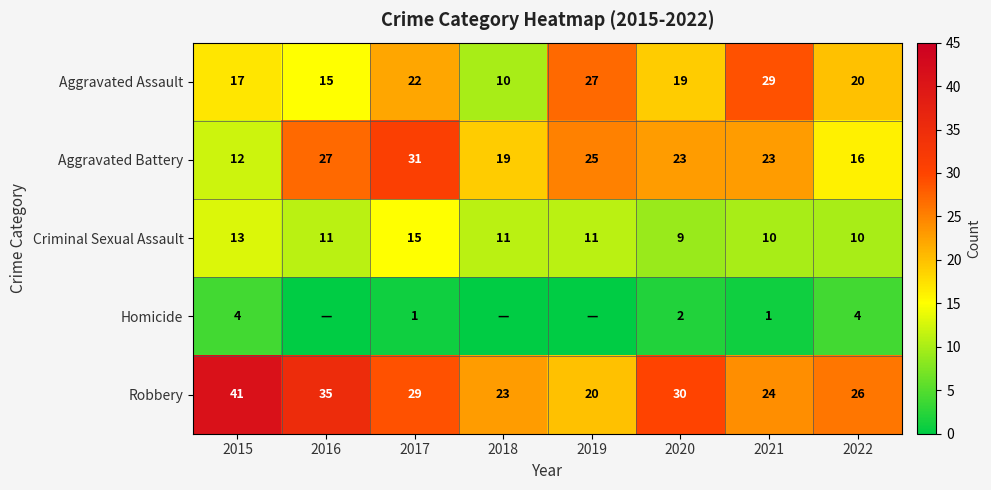

Between 2018 and 2022, which is larger?

2022